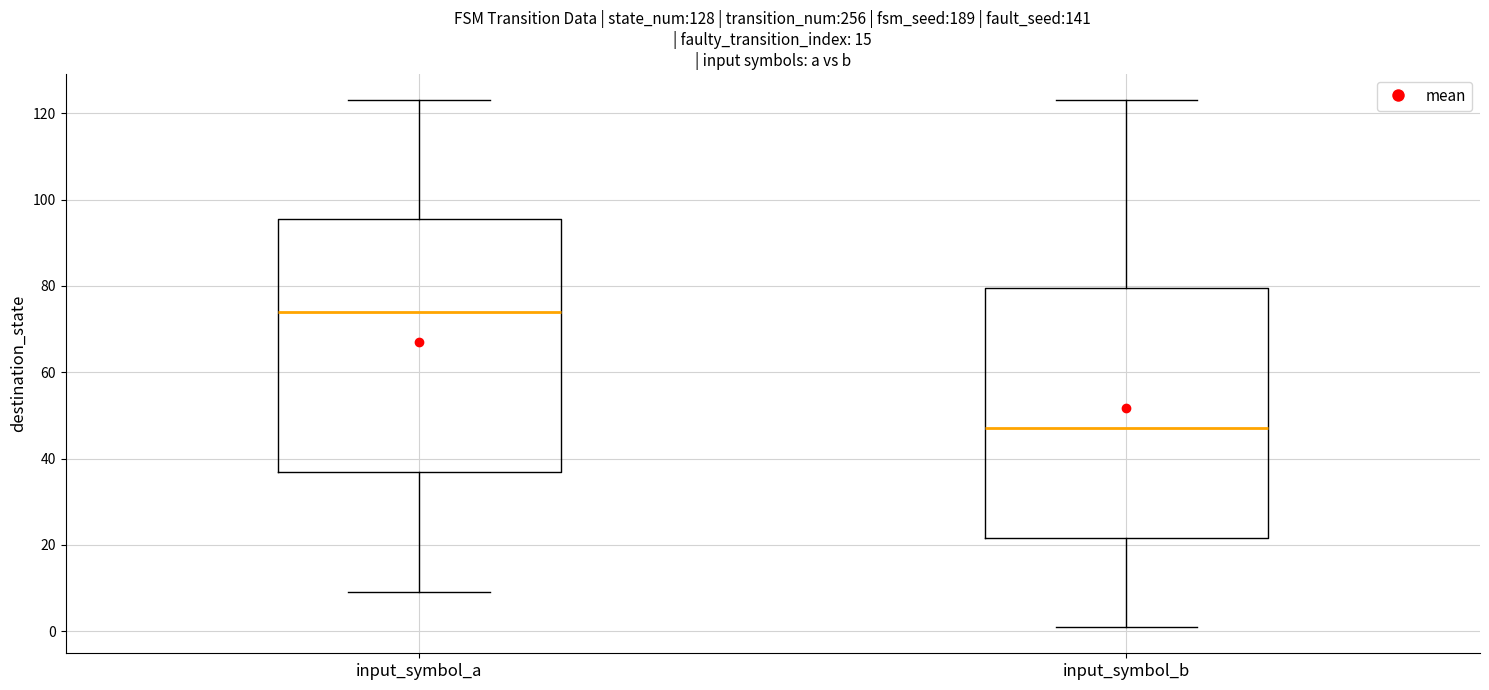

Reading left to right, transcribe this box plot: for each box, give where its median line is, the range the box spans, and where its two whiskers end, as read against the y-axis. The values are not printed on the chart, so give them approximately, as read against the axis.

input_symbol_a: median 74, box 38 to 96, whiskers 10 to 124
input_symbol_b: median 48, box 22 to 80, whiskers 2 to 124